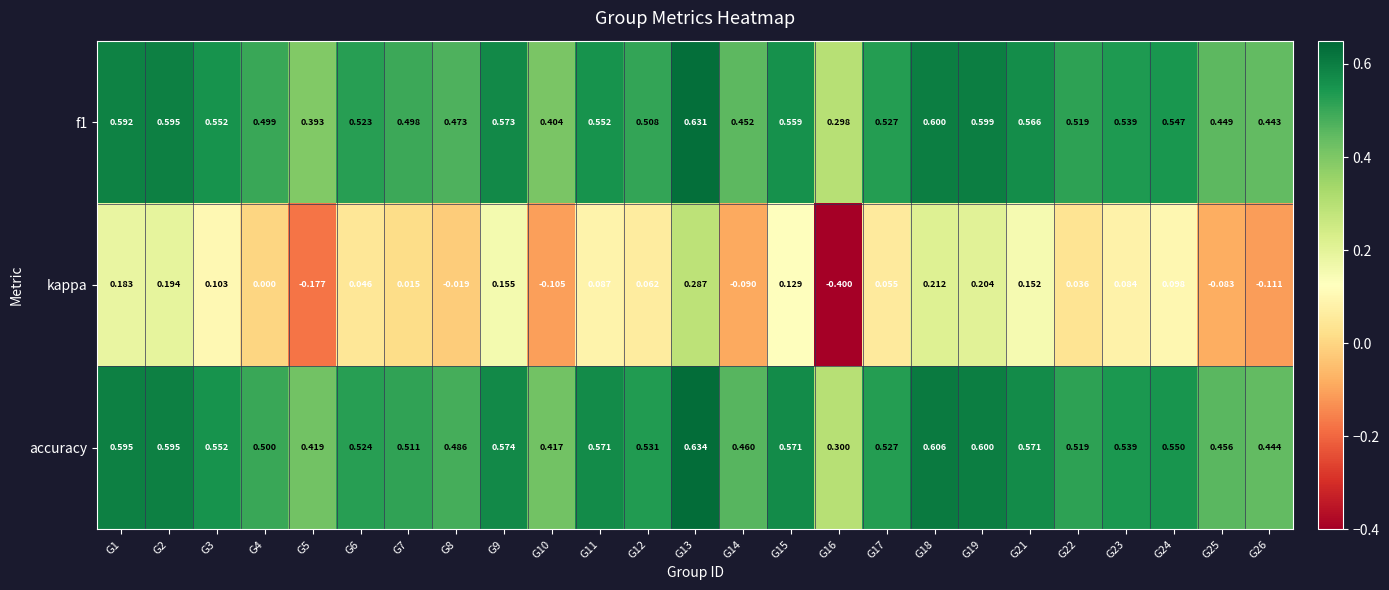

What is the total value across all series at G13?

1.6